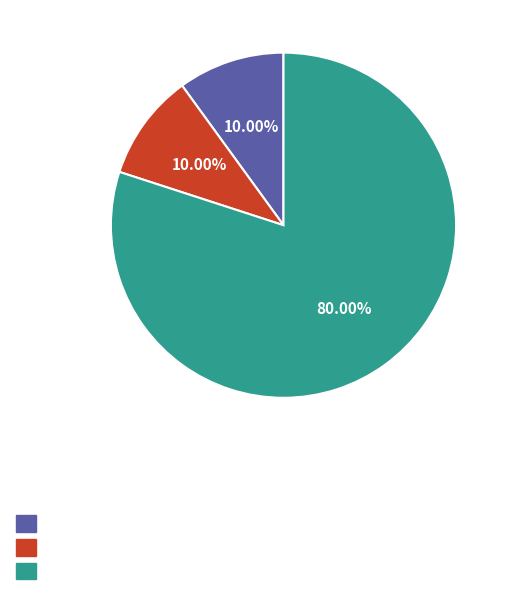

How many slices are in this pie chart?

3